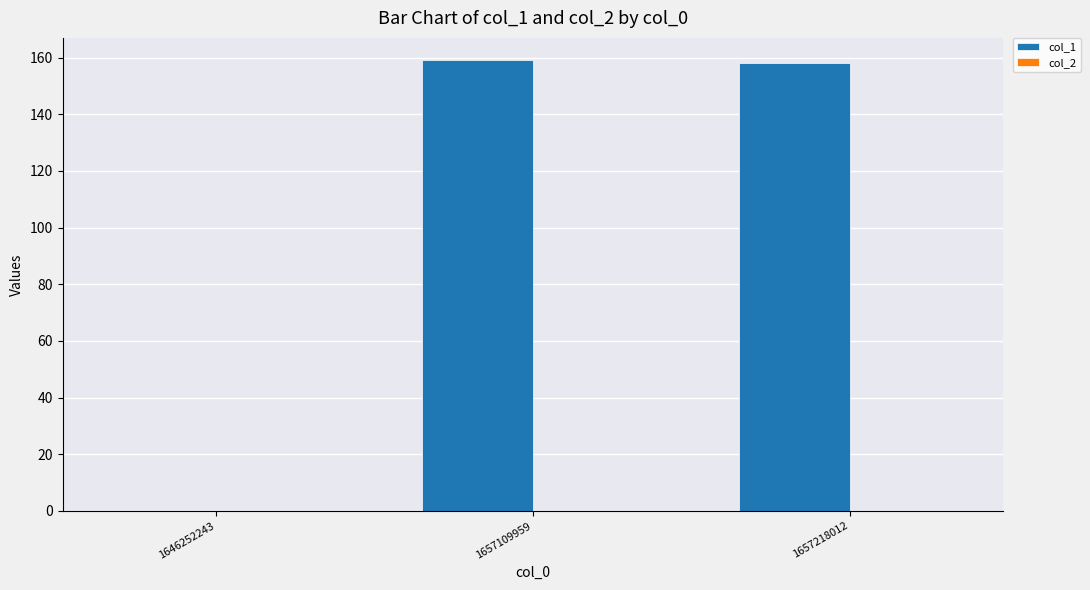

Is it true that the value at 1657109959 is 159?

True